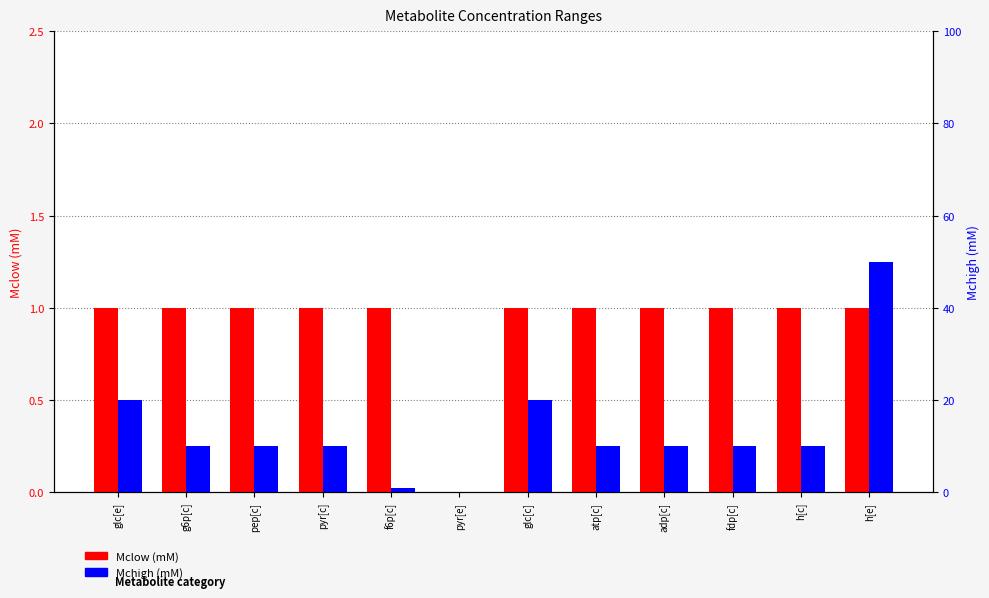

What is the difference between the second highest and minimum values in the Mchigh (mM) series?

20